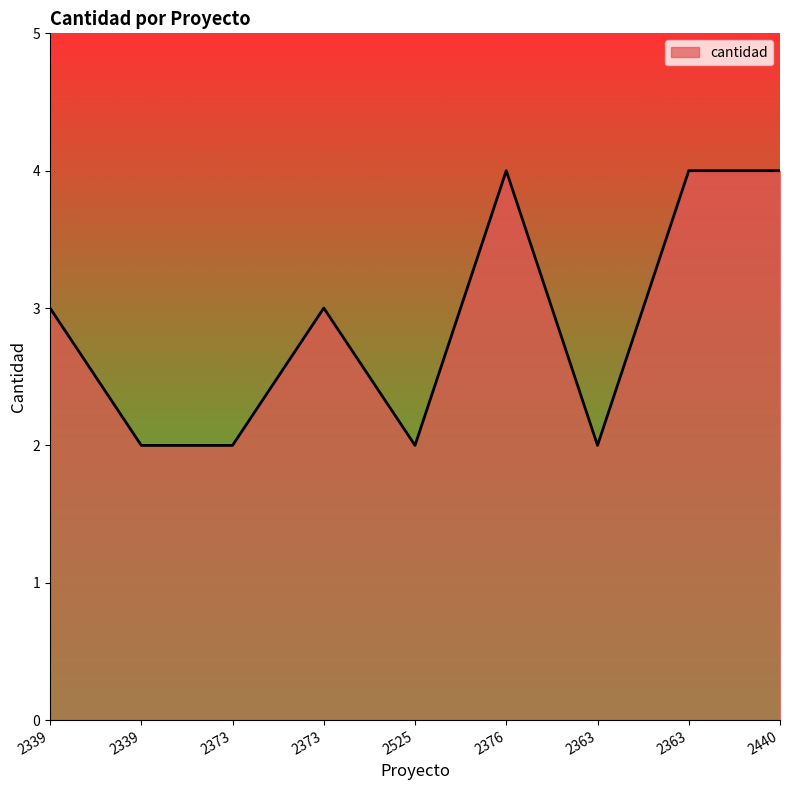

List the labels in order of value, smallest first.

2339, 2373, 2525, 2363, 2339, 2373, 2376, 2363, 2440